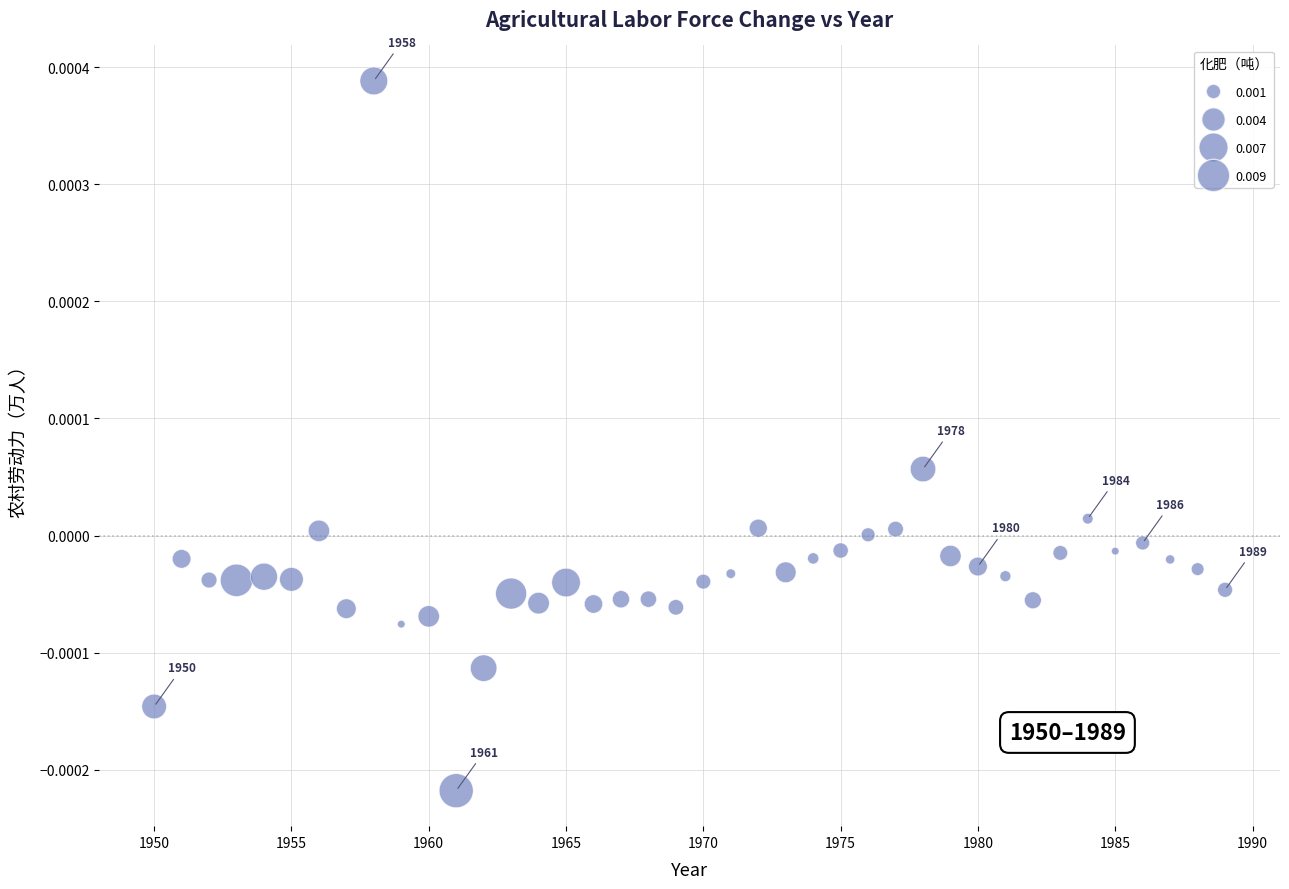

What is the range of X values (max minus min)?

39.0